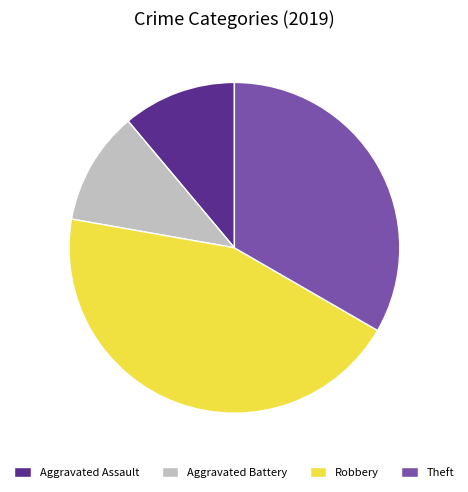

Does any single category account for the majority?

No